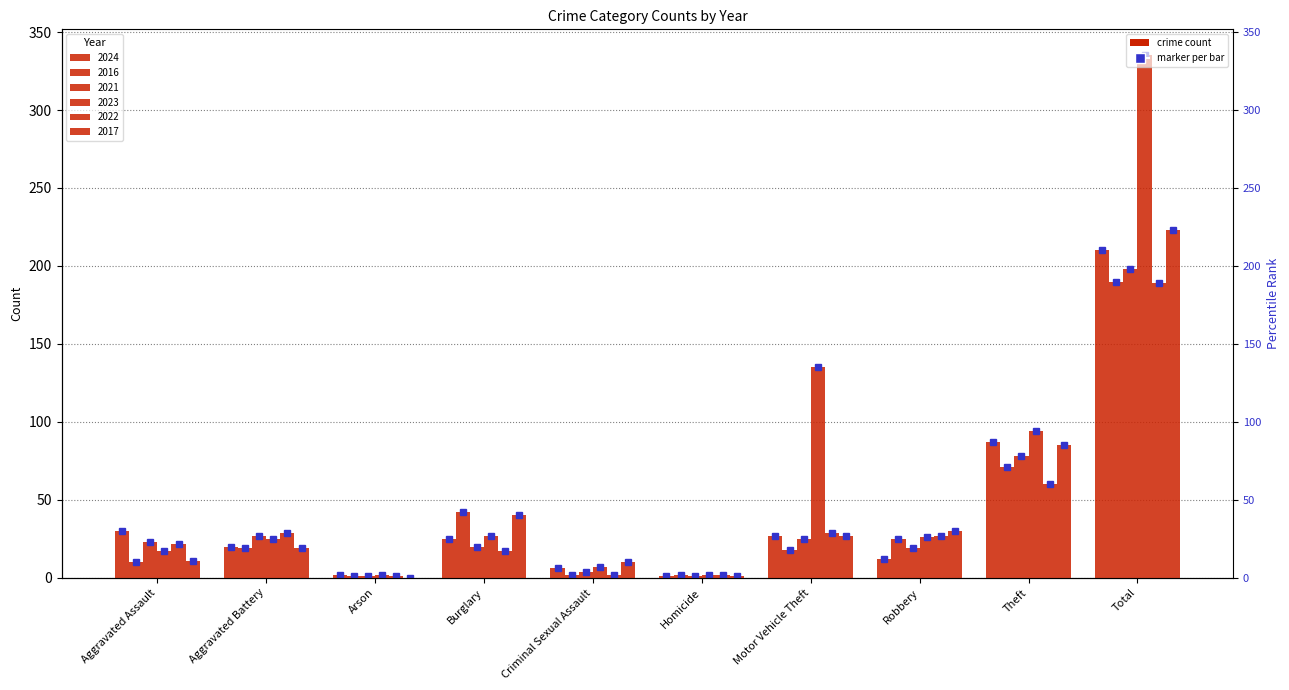

At how many categories does at least one series exceed 143?

1